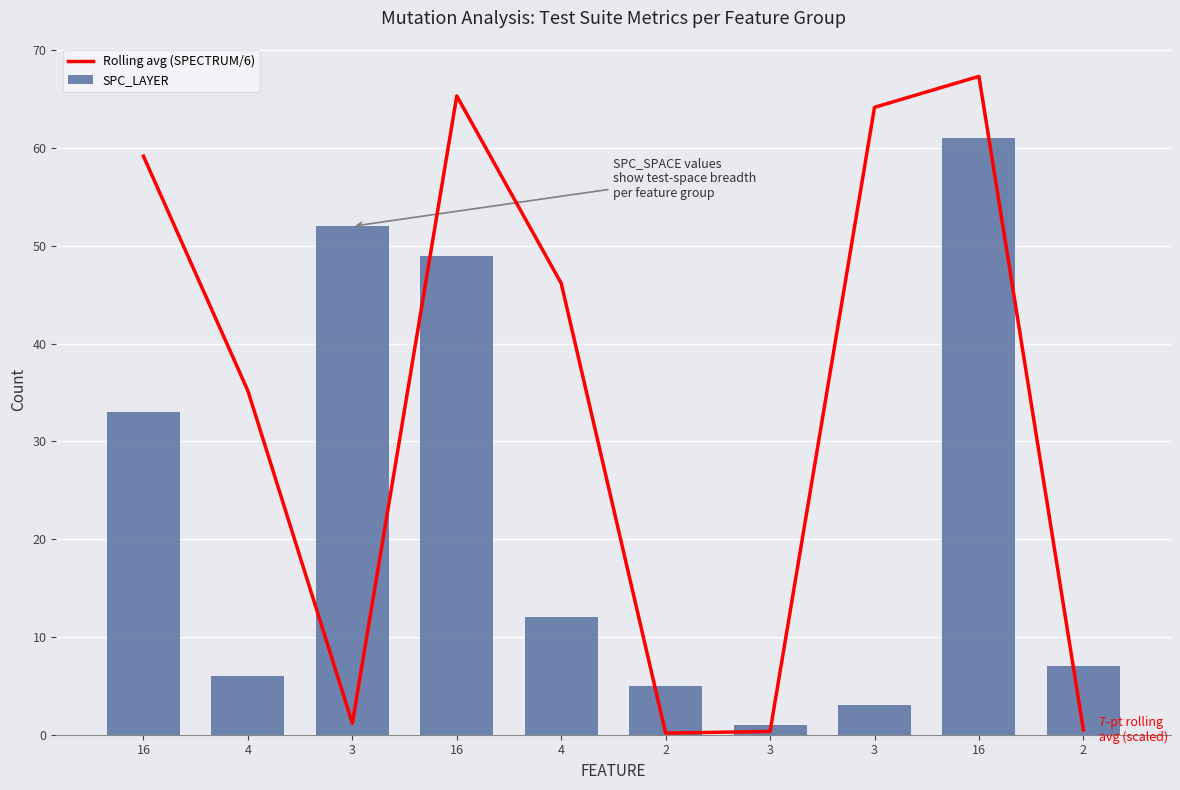

Count the number of data series in this chart.

2